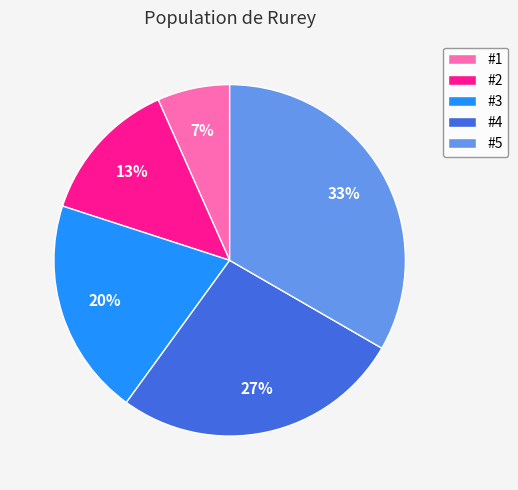

True or false: #3 accounts for 13% of the total.

False